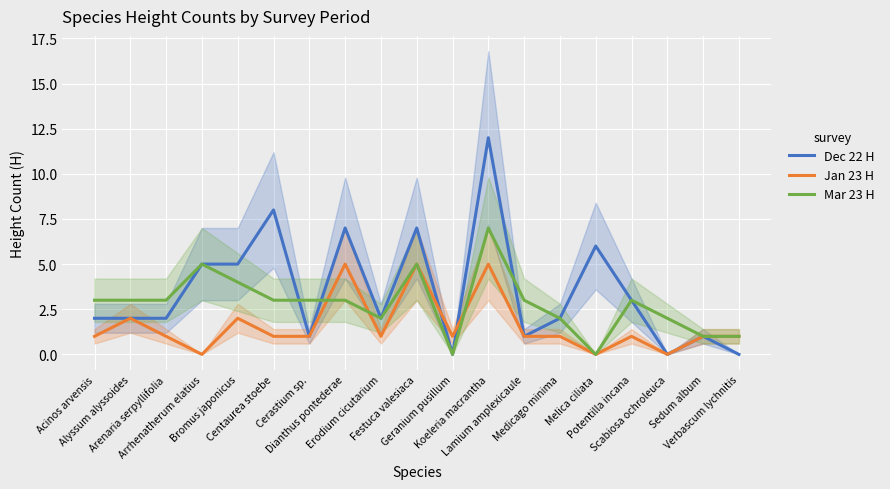

How many interior local peaks does the Jan 23 H series have?

6